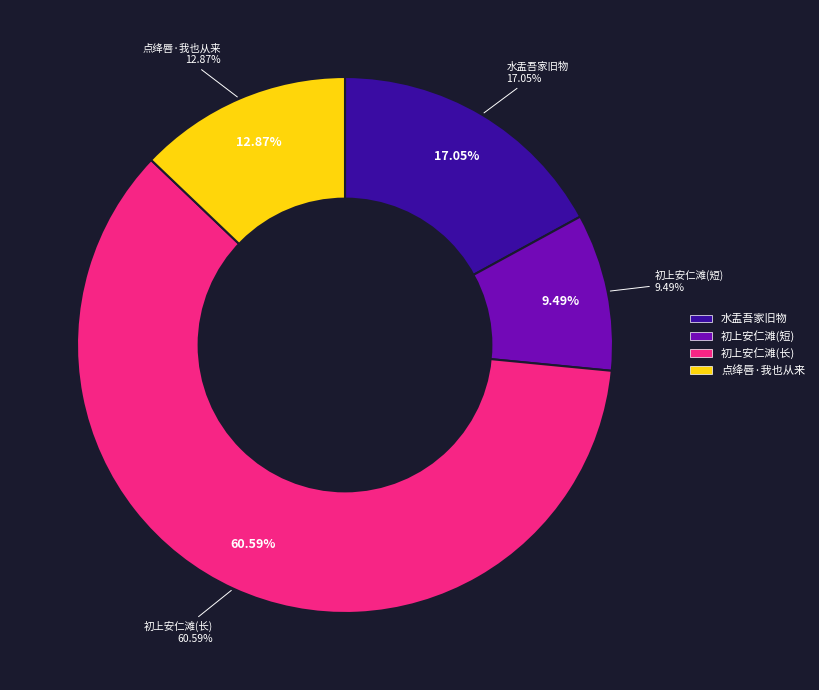

Count the number of slices in the pie.

4